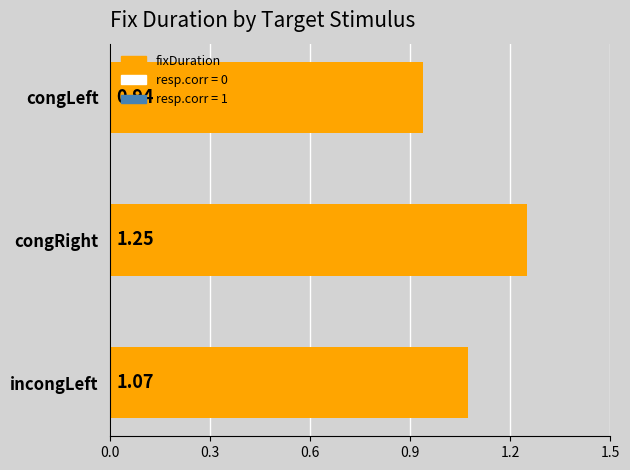

What is the sum of the values at incongLeft and congRight?

2.3